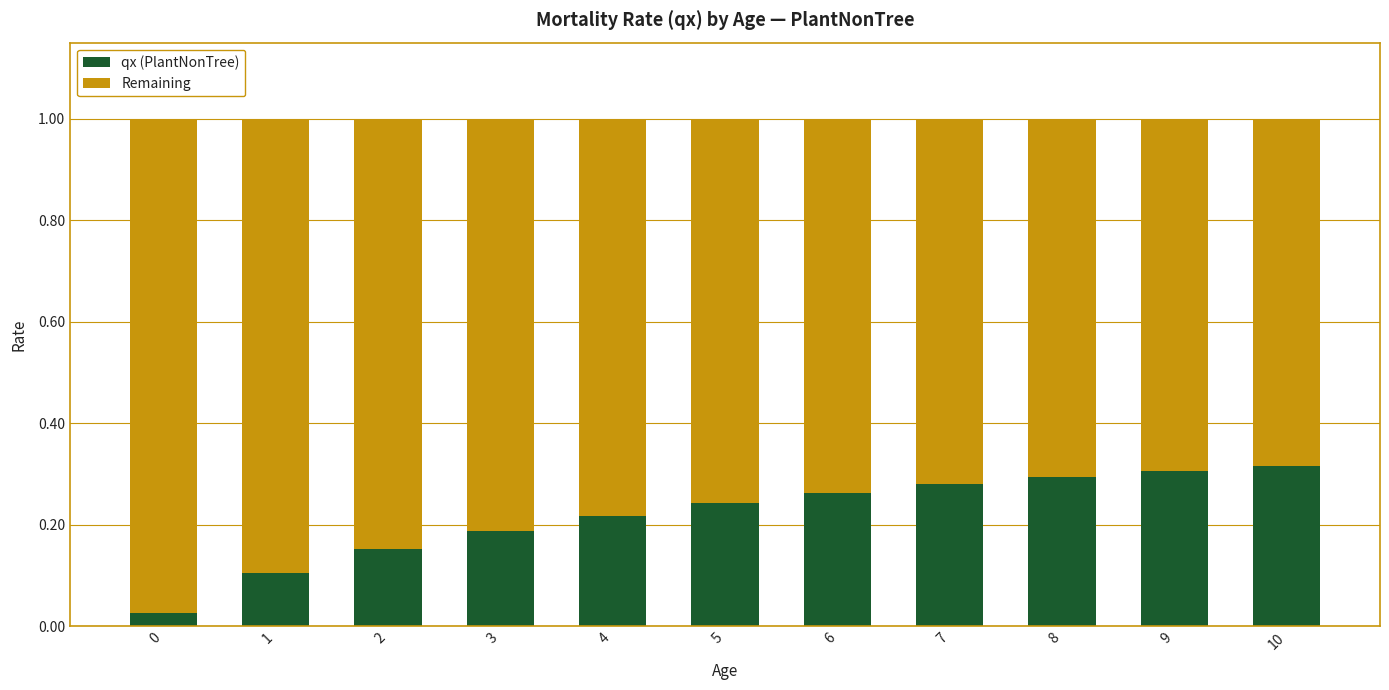

What are all the series names shown in the legend?

qx (PlantNonTree), Remaining